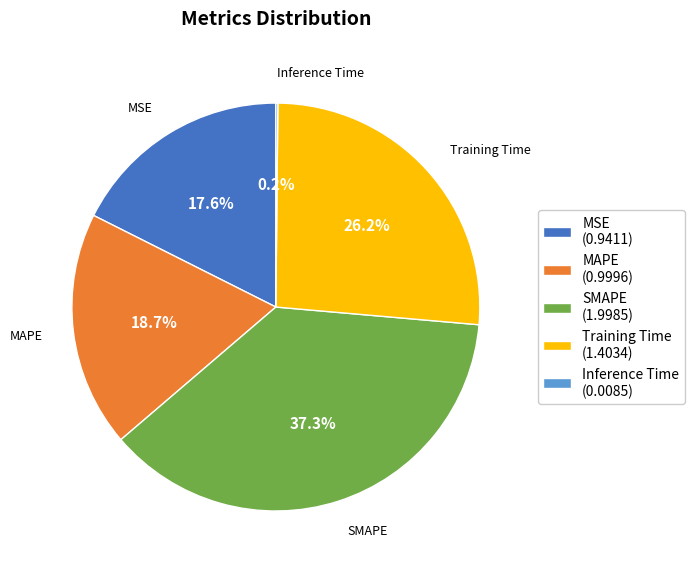

Is there a majority slice in this chart?

No